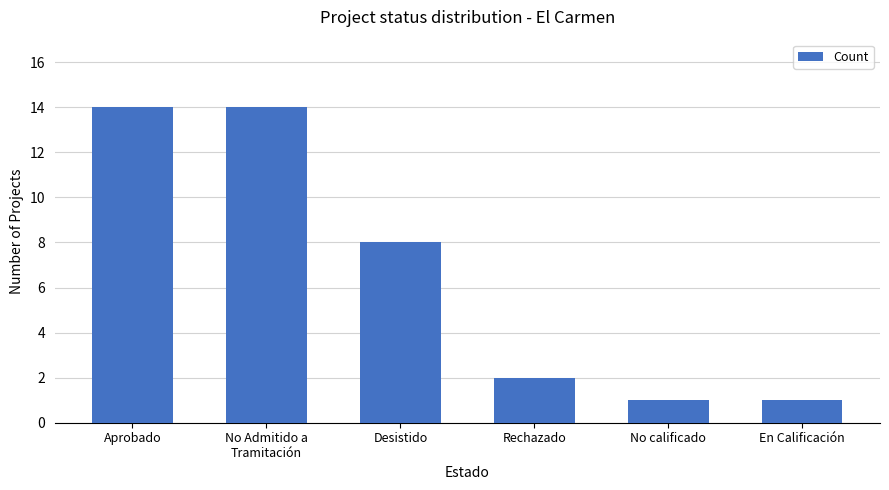

What position from the right is No Admitido a
Tramitación?

5